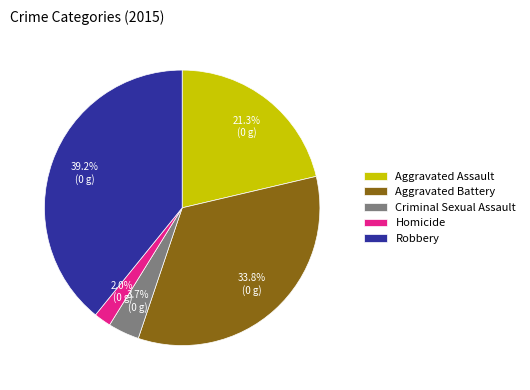

Which has a higher value, Aggravated Battery or Robbery?

Robbery